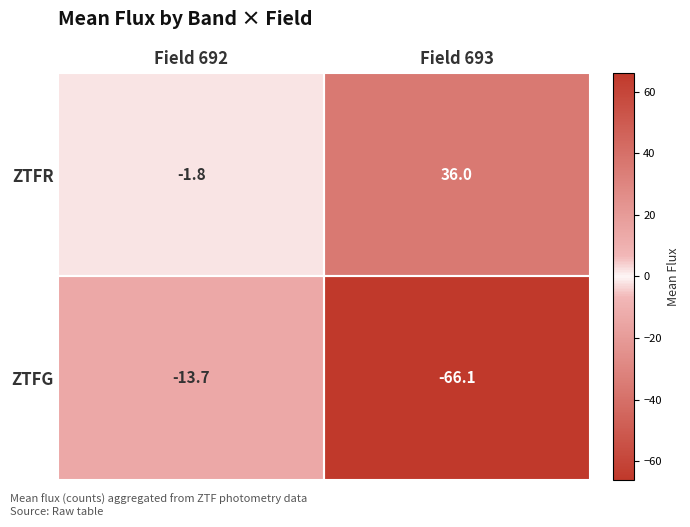

What value does the ZTFR series have at Field 692?

-1.8